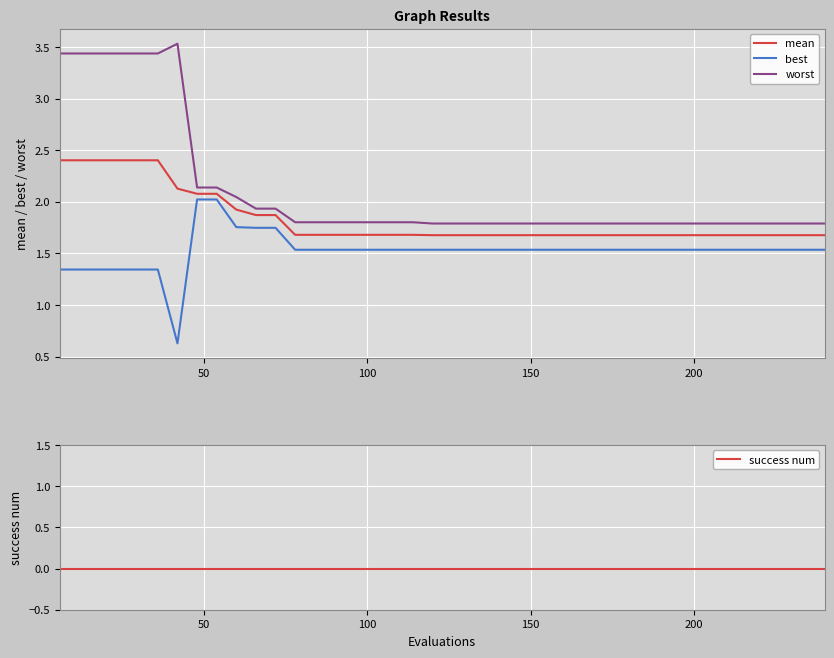

True or false: mean and best intersect in this chart.

False